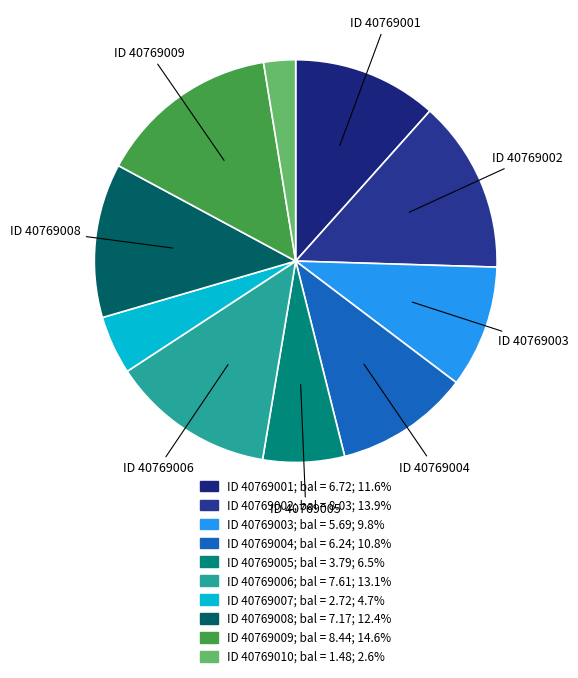

Count the number of slices in the pie.

10